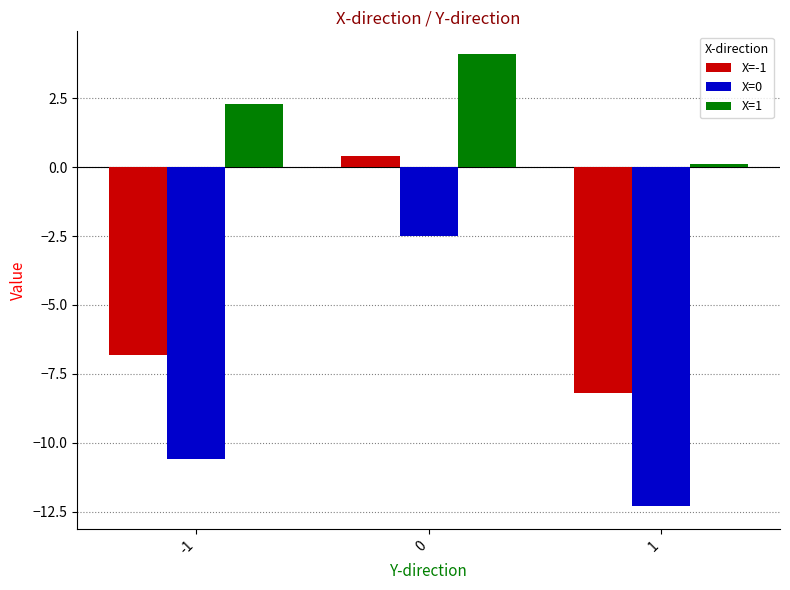

Reading right to left, list all the values displayed in this chart.

X=-1: -8.2	0.4	-6.8
X=0: -12.3	-2.5	-10.6
X=1: 0.1	4.1	2.3